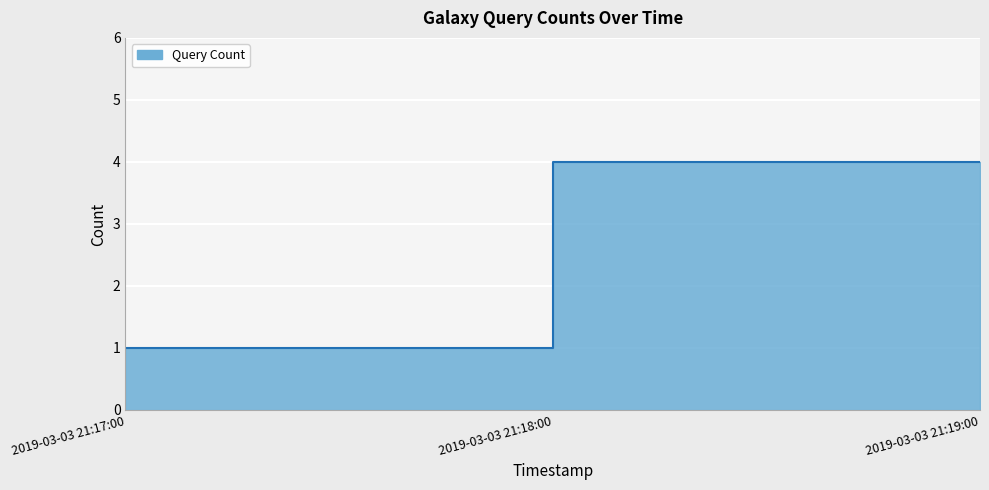

Rank the categories by value from highest to lowest.

2019-03-03 21:18:00, 2019-03-03 21:19:00, 2019-03-03 21:17:00